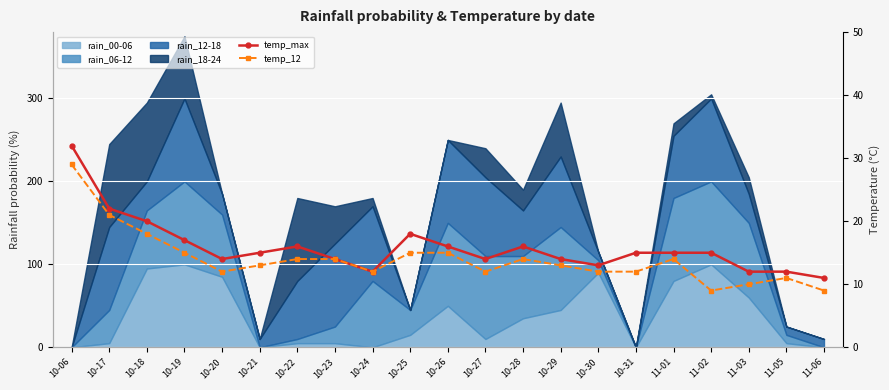

At which label does temp_max reach its peak?

10-06